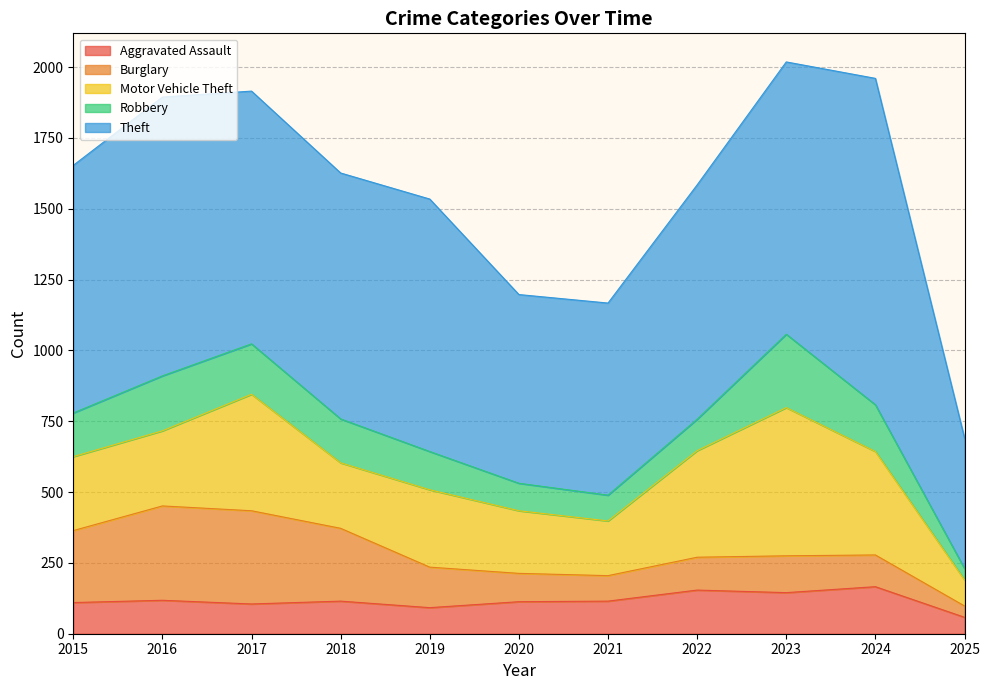

Reading left to right, list all the values displayed in this chart.

Aggravated Assault: 110	118	105	115	92	113	115	154	145	166	58
Burglary: 254	333	329	257	143	100	90	116	130	112	40
Motor Vehicle Theft: 261	265	411	231	273	221	193	376	523	365	92
Robbery: 154	194	178	155	135	97	91	111	259	165	40
Theft: 874	984	892	868	891	666	678	827	961	1152	461